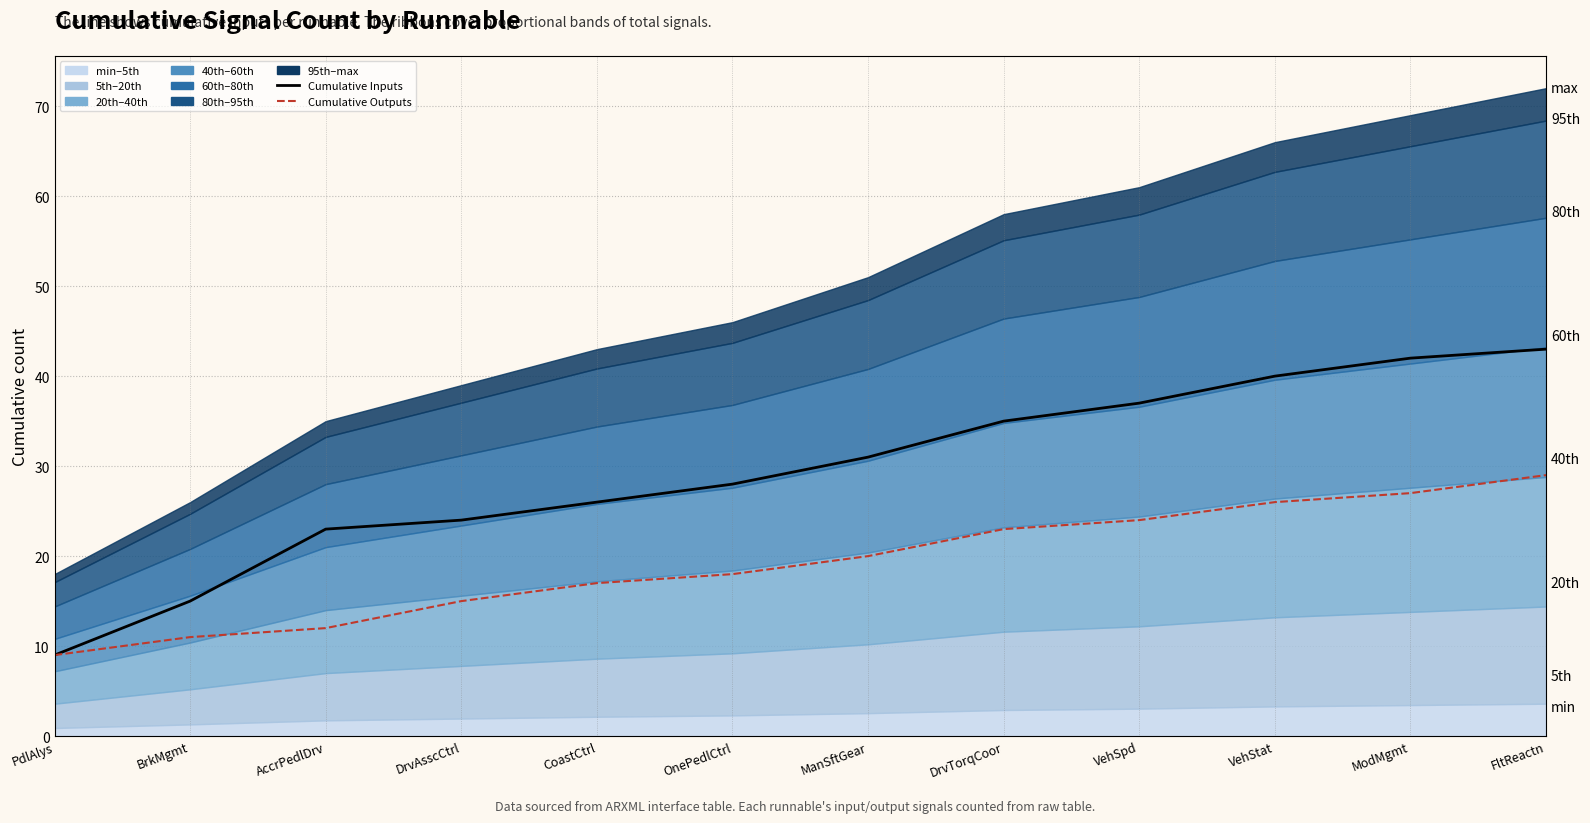

Between ManSftGear and FltReactn, which series saw the biggest shift?

Cumulative Inputs